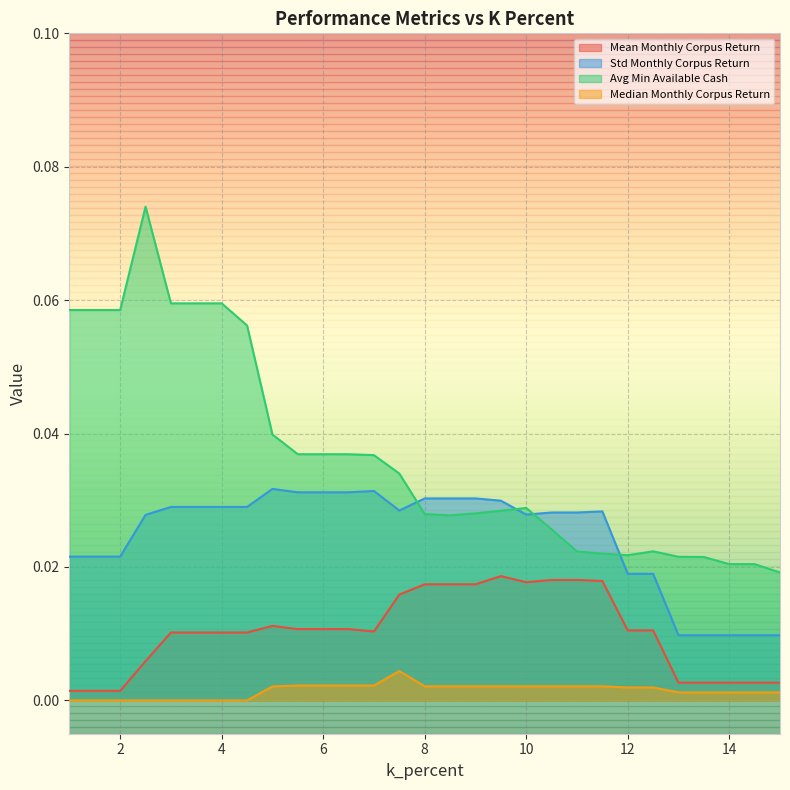

The value of std_monthly_corpus_return at 5.5 is 0.1. True or false?

False